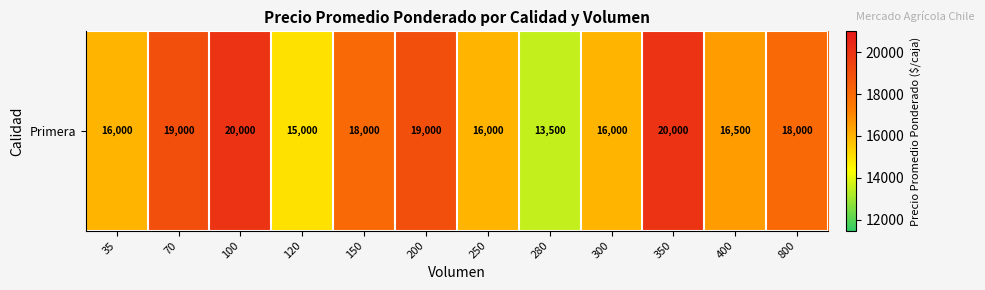

What is the change in value from 35 to 70?

+3000